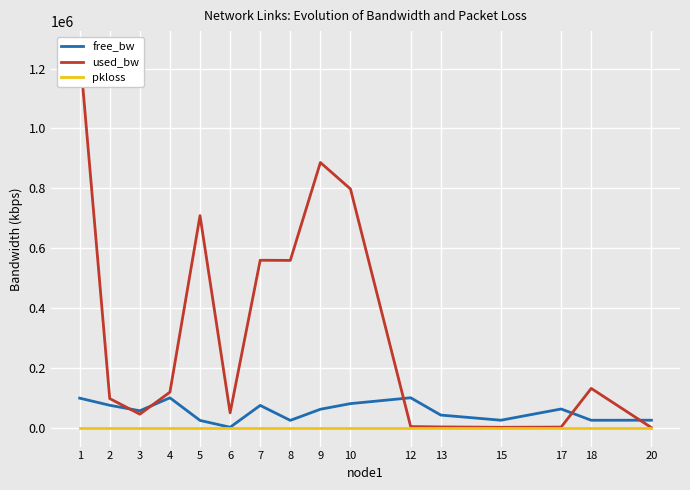

How many data points in used_bw are above 118754?

8